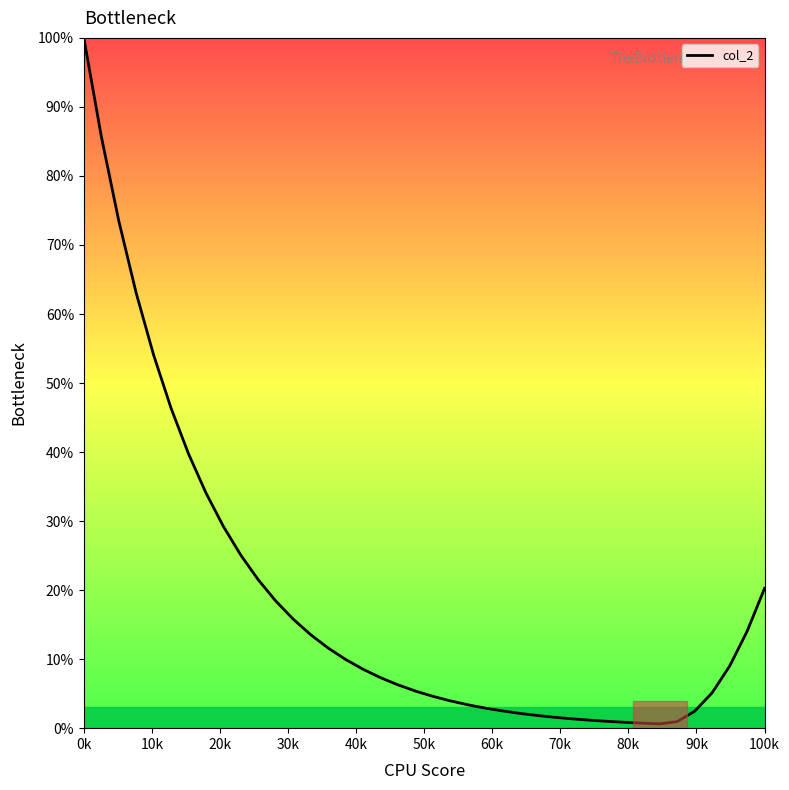

What is the maximum value shown in the chart?

100.0